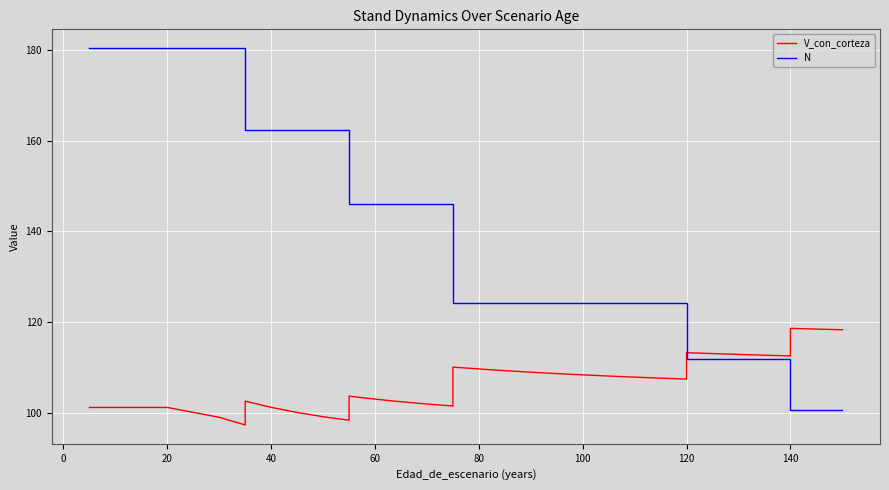

Count the number of categories in the chart.

36